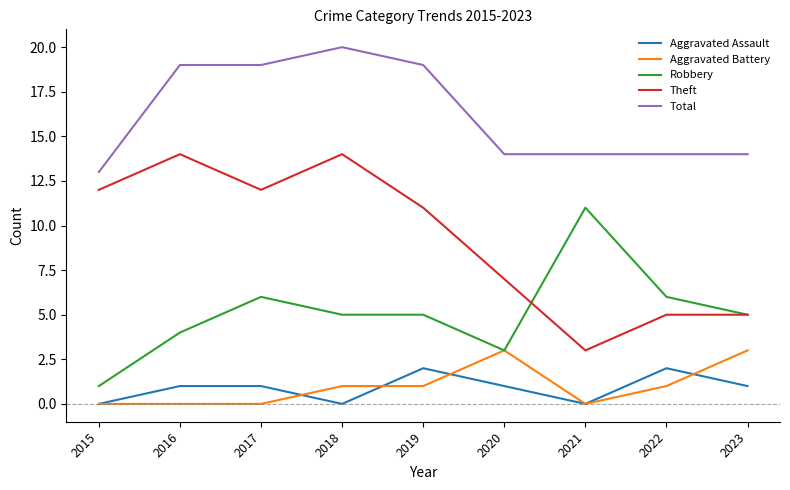

True or false: Aggravated Battery and Total cross at least once.

False